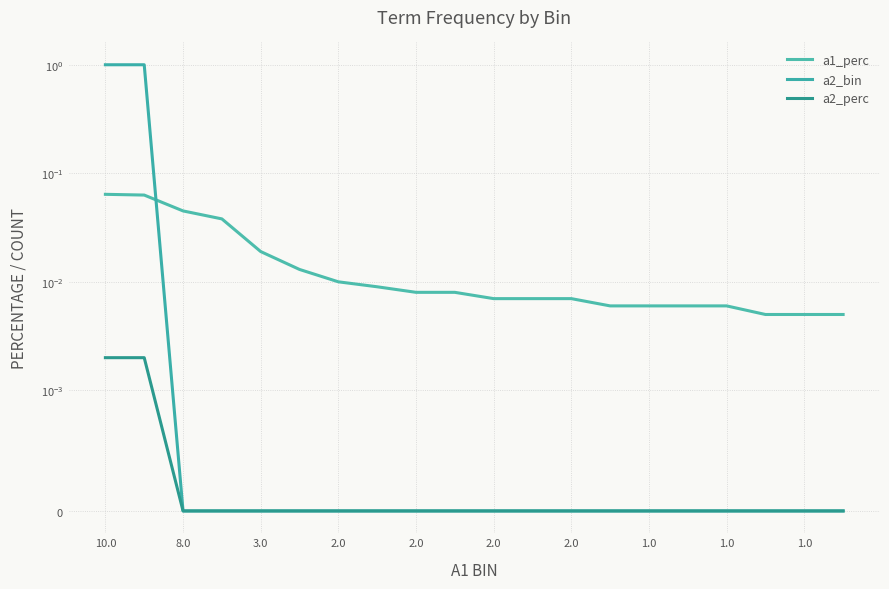

At which category does the chart reach its peak across all series?

10.0